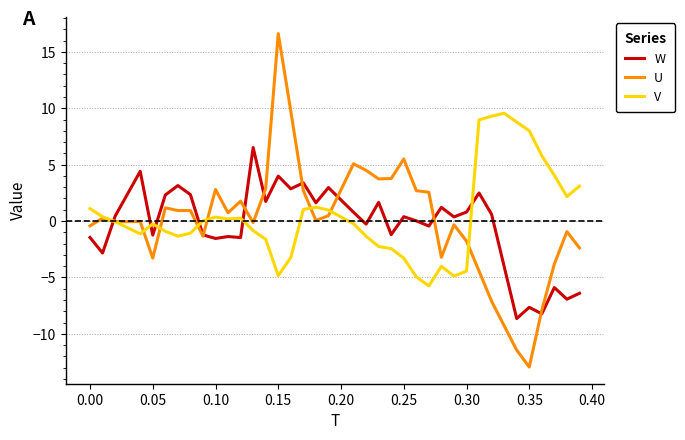

What is the highest value of the U series?

16.6